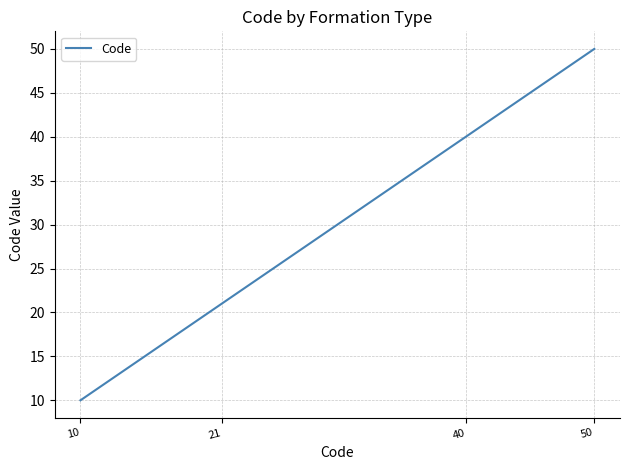

Which category has the highest value across all series?

50